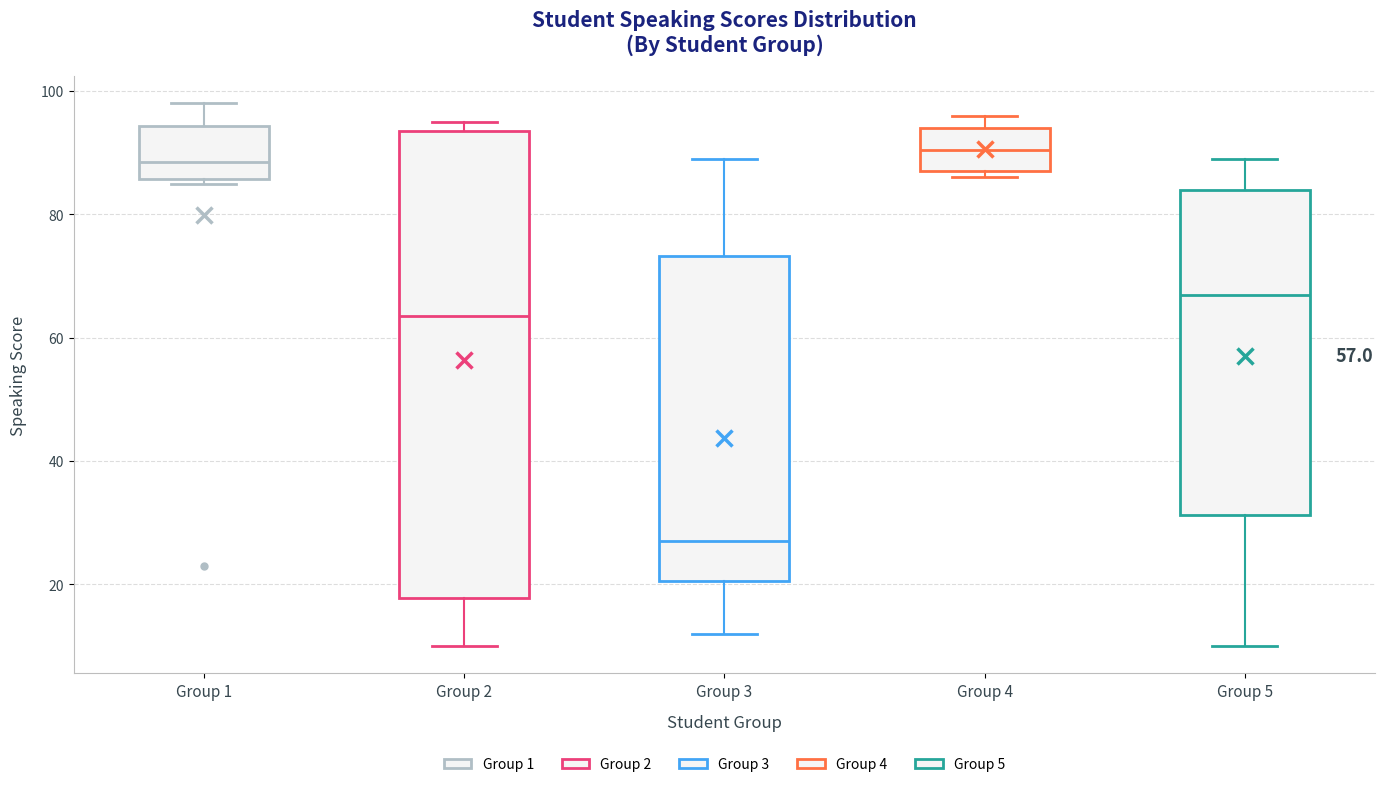

Comparing the boxes themselves (not the whiskers), which one is the tallest?

Group 2